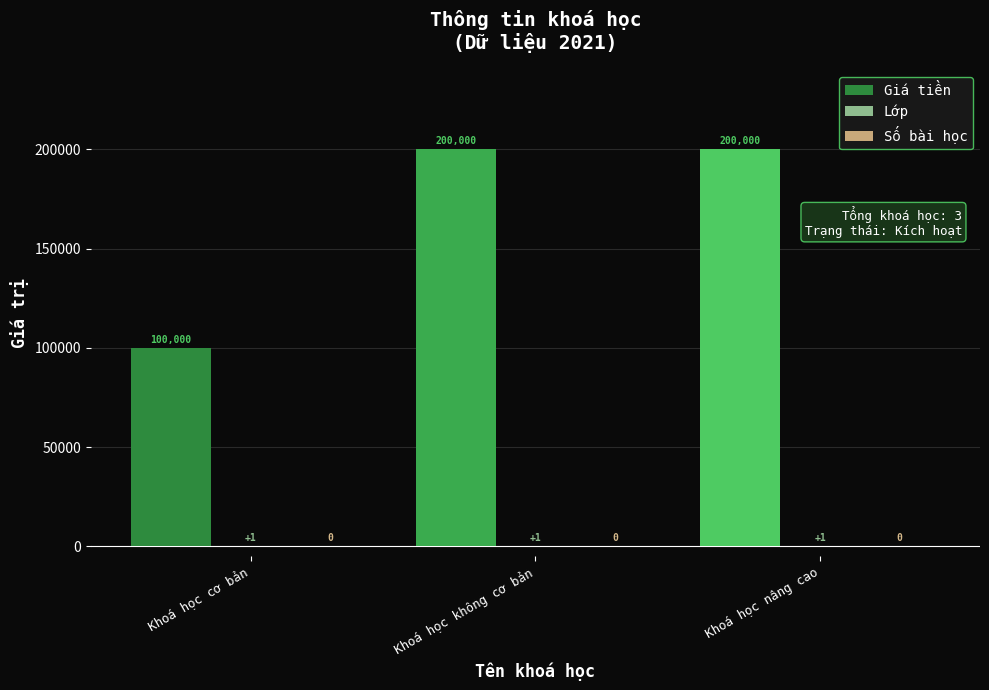

Are the bars horizontal?

No